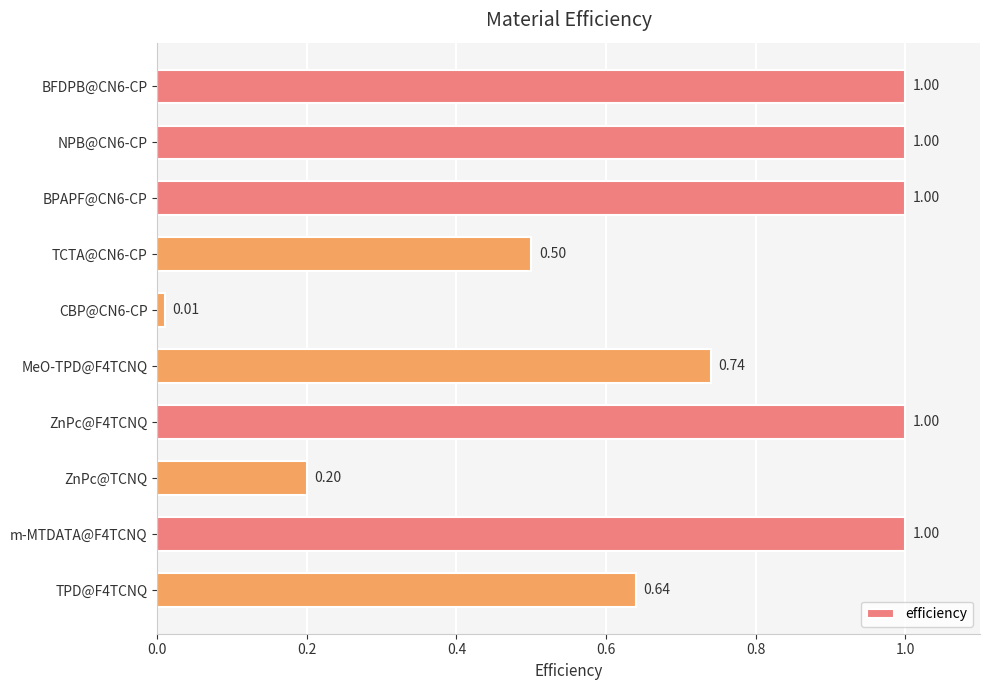

Between CBP@CN6-CP and NPB@CN6-CP, which is larger?

NPB@CN6-CP